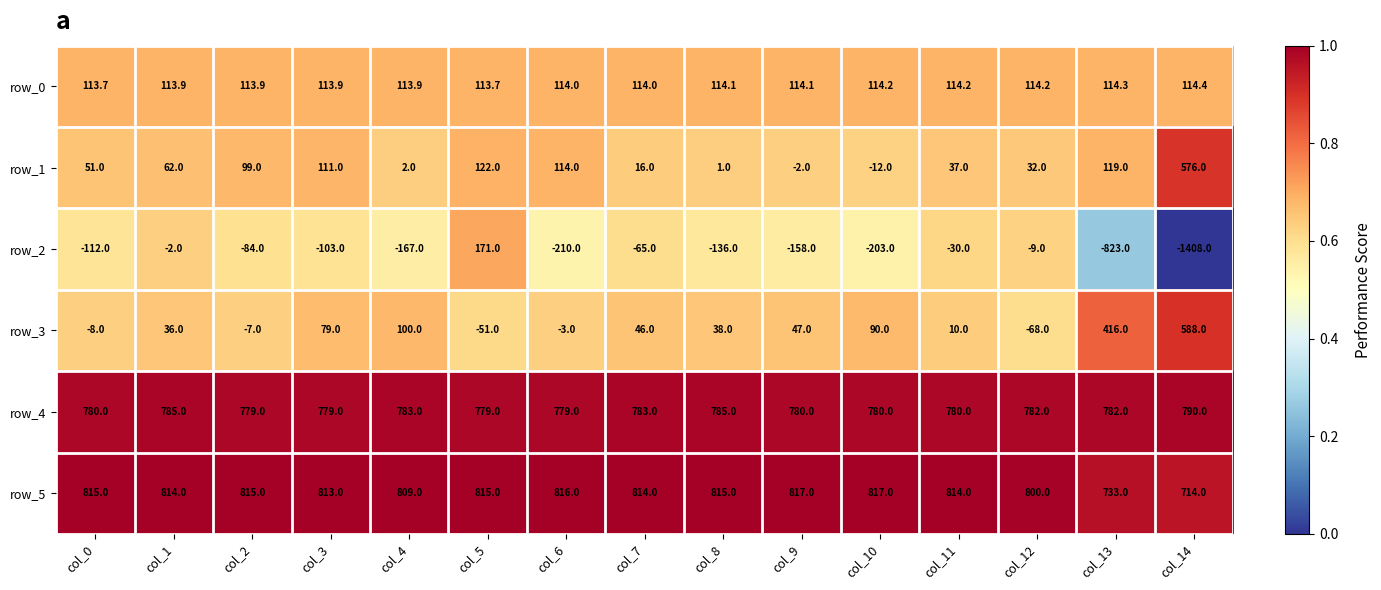

Which label corresponds to the smallest value in the chart?

col_14